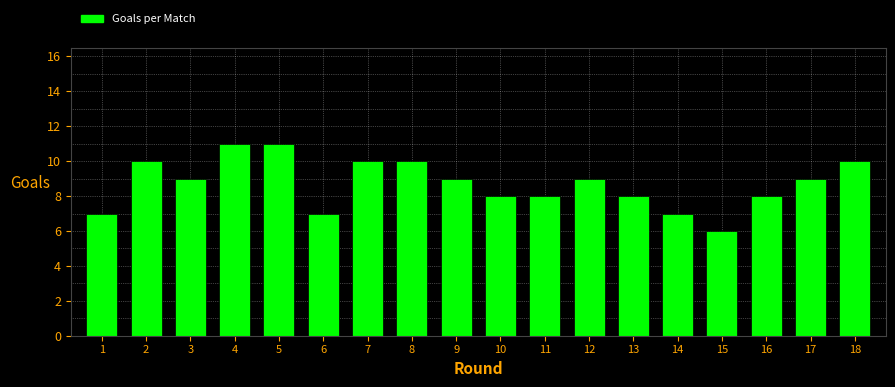

Reading left to right, extract all data points from this chart.

7	10	9	11	11	7	10	10	9	8	8	9	8	7	6	8	9	10